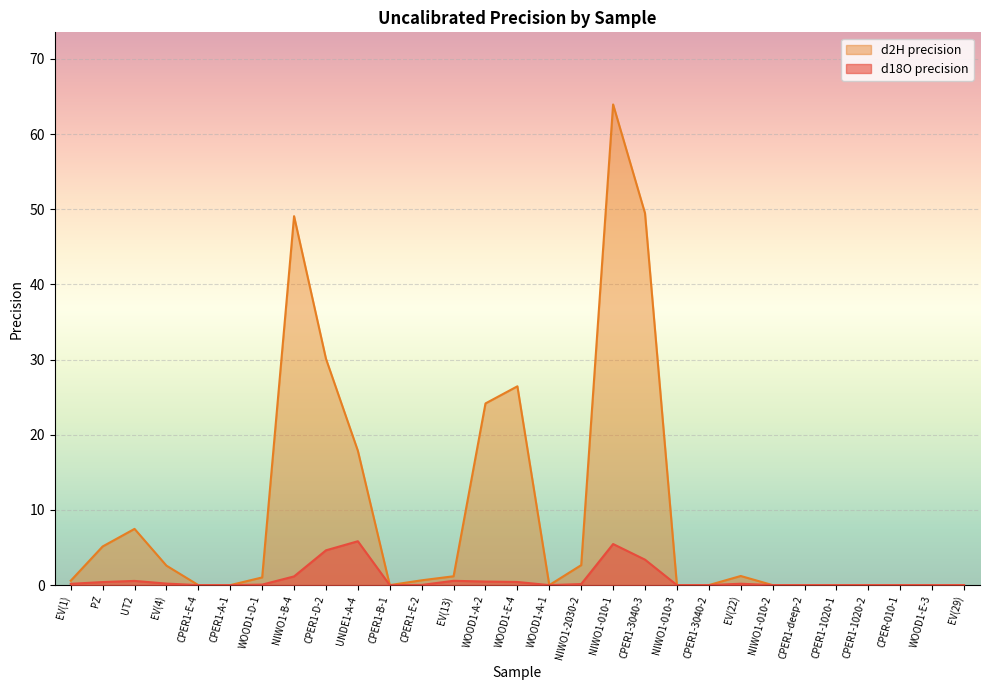

What is the sum of the d18O precision values at CPER1-1020-1 and UNDE1-A-4?

5.8